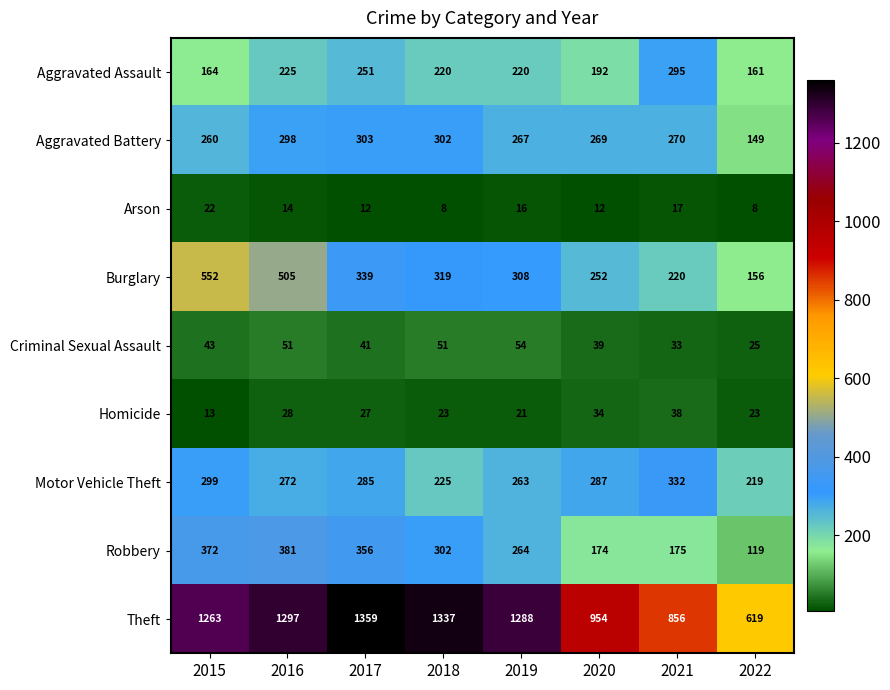

How many data points does each series have?

8